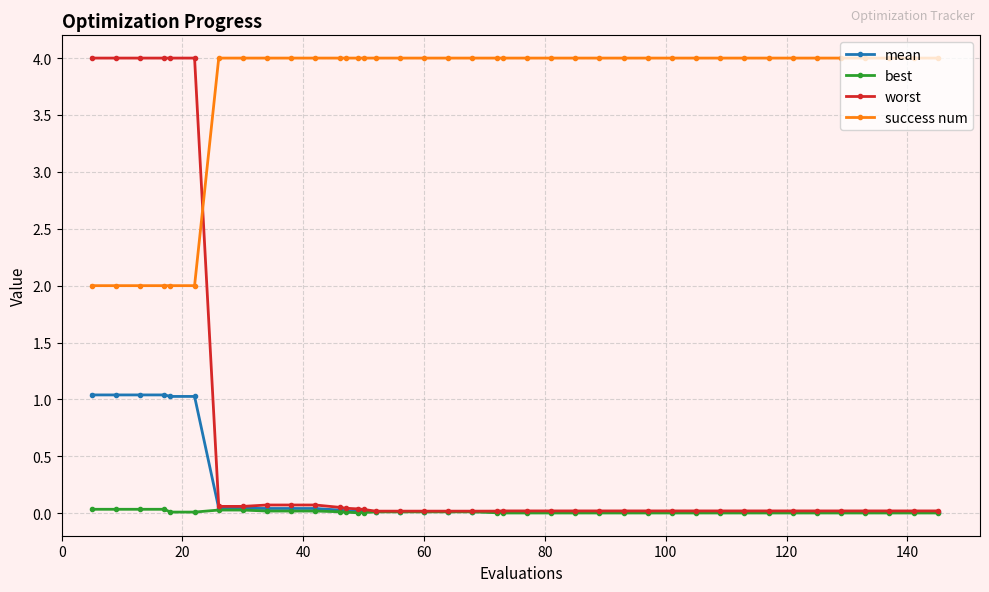

How many series are shown in this chart?

4